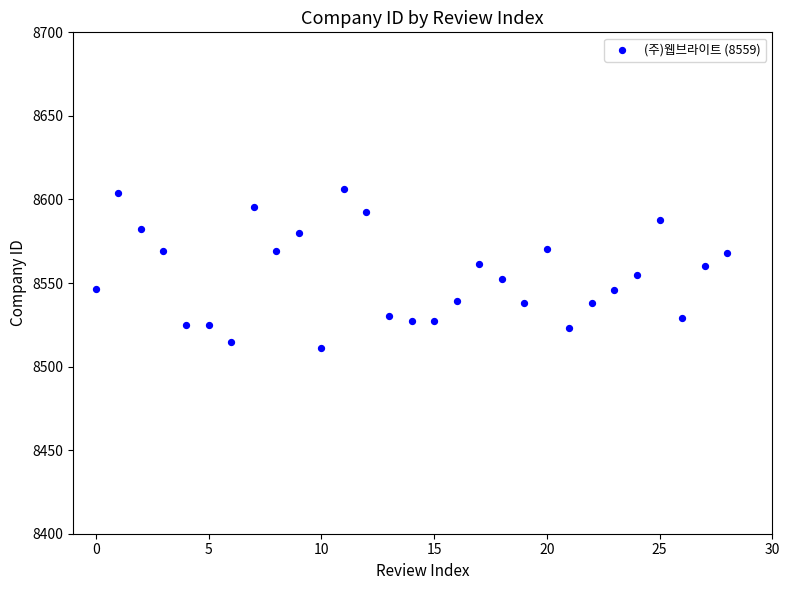

What is the range of Y values (max minus min)?

94.9